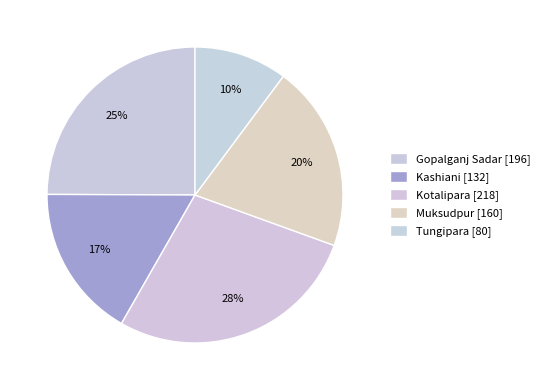

How many segments does this pie chart have?

5